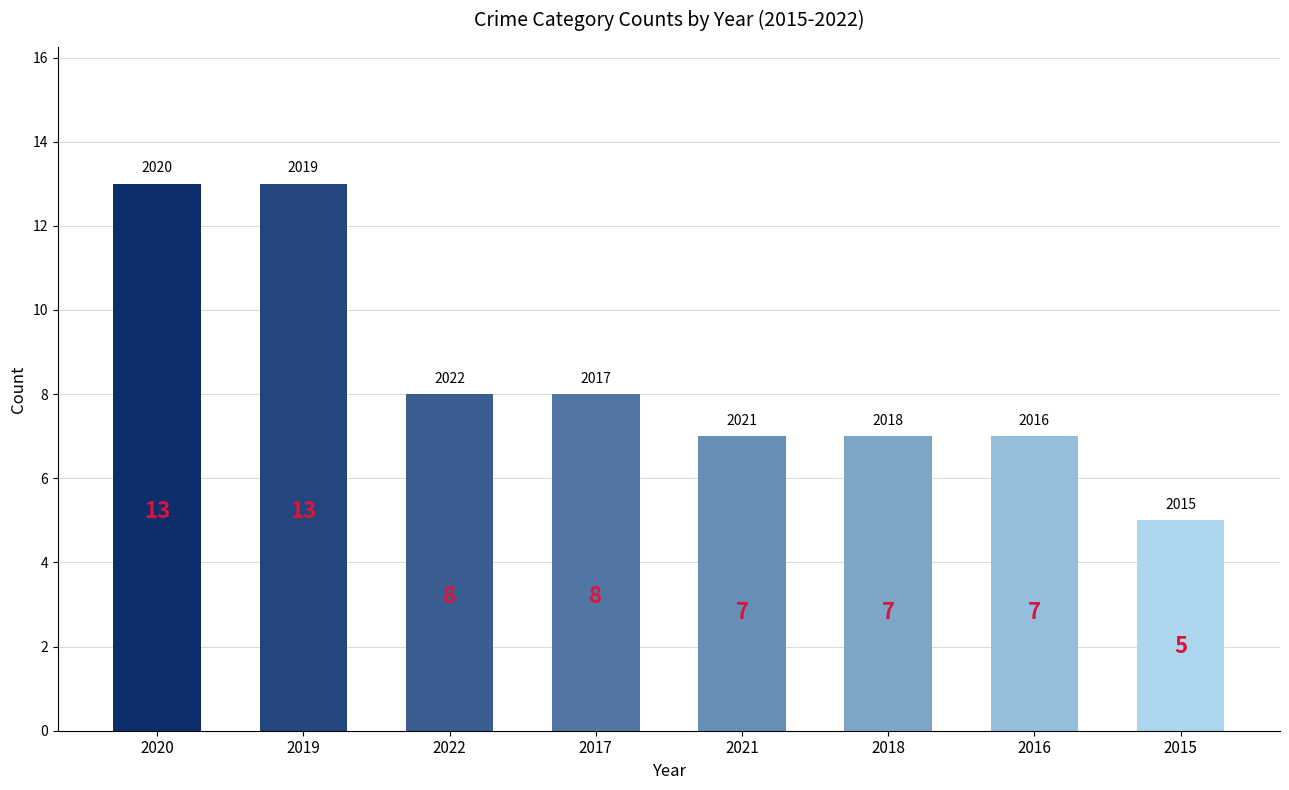

What is the greatest value displayed?

13